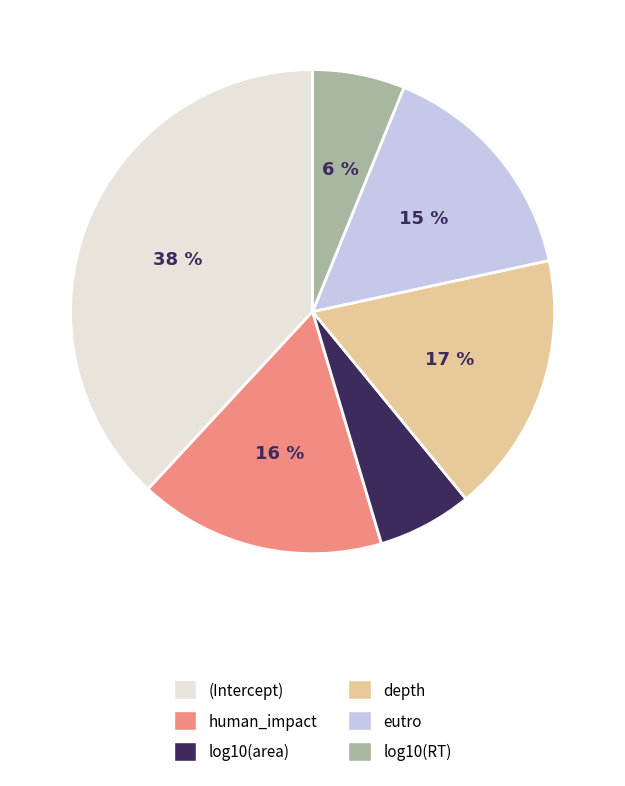

Do depth and eutro together represent more than half of the pie?

No